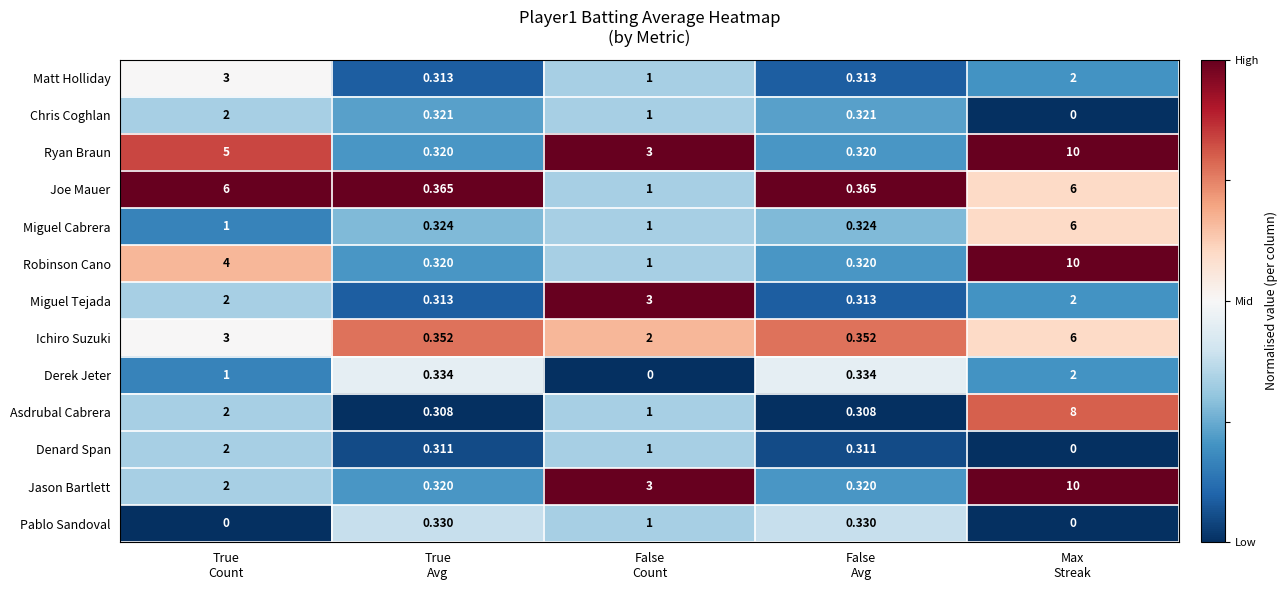

What is the difference between the highest and lowest values at True
Avg?

0.1